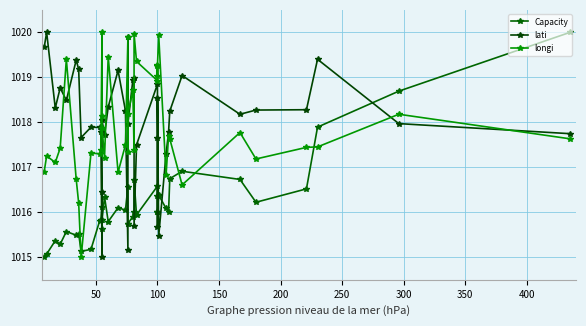

True or false: Capacity and longi intersect in this chart.

True